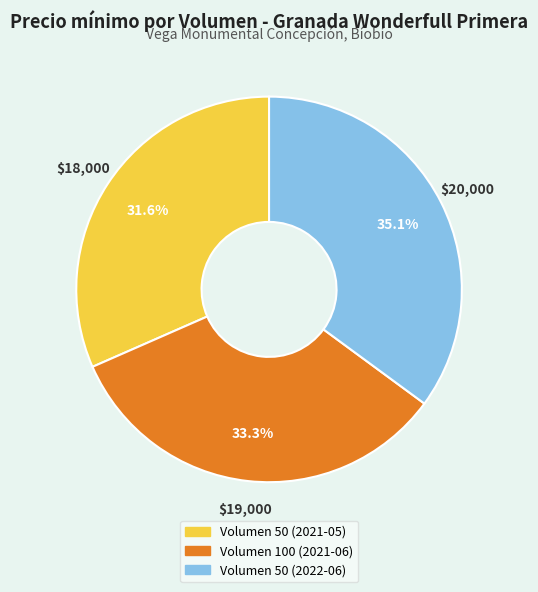

To the nearest percent, what is the average slice percentage?

33%